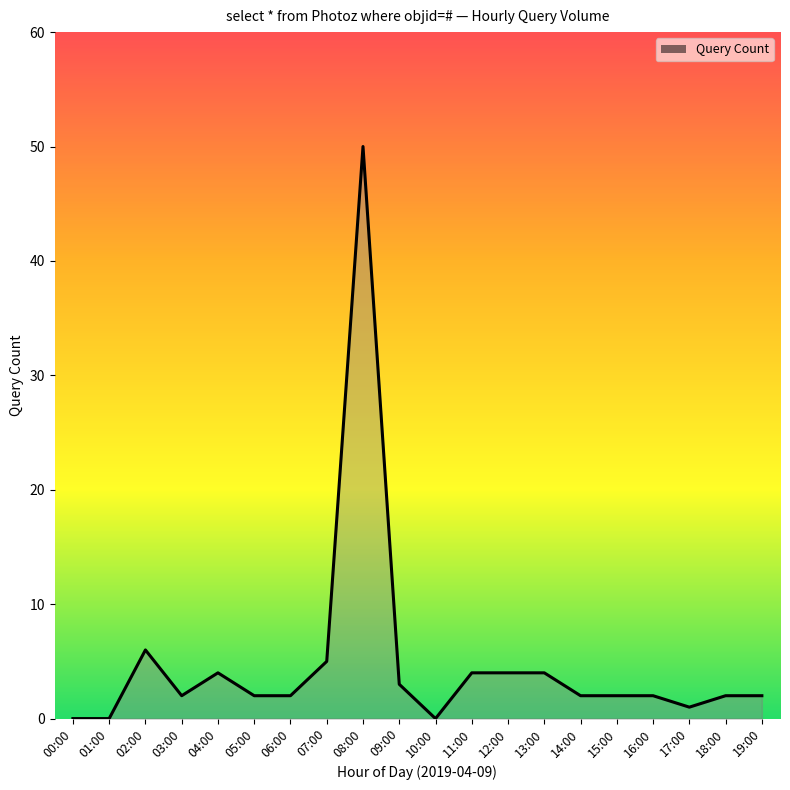

What value does the data have at 12:00, to the nearest 5?

5